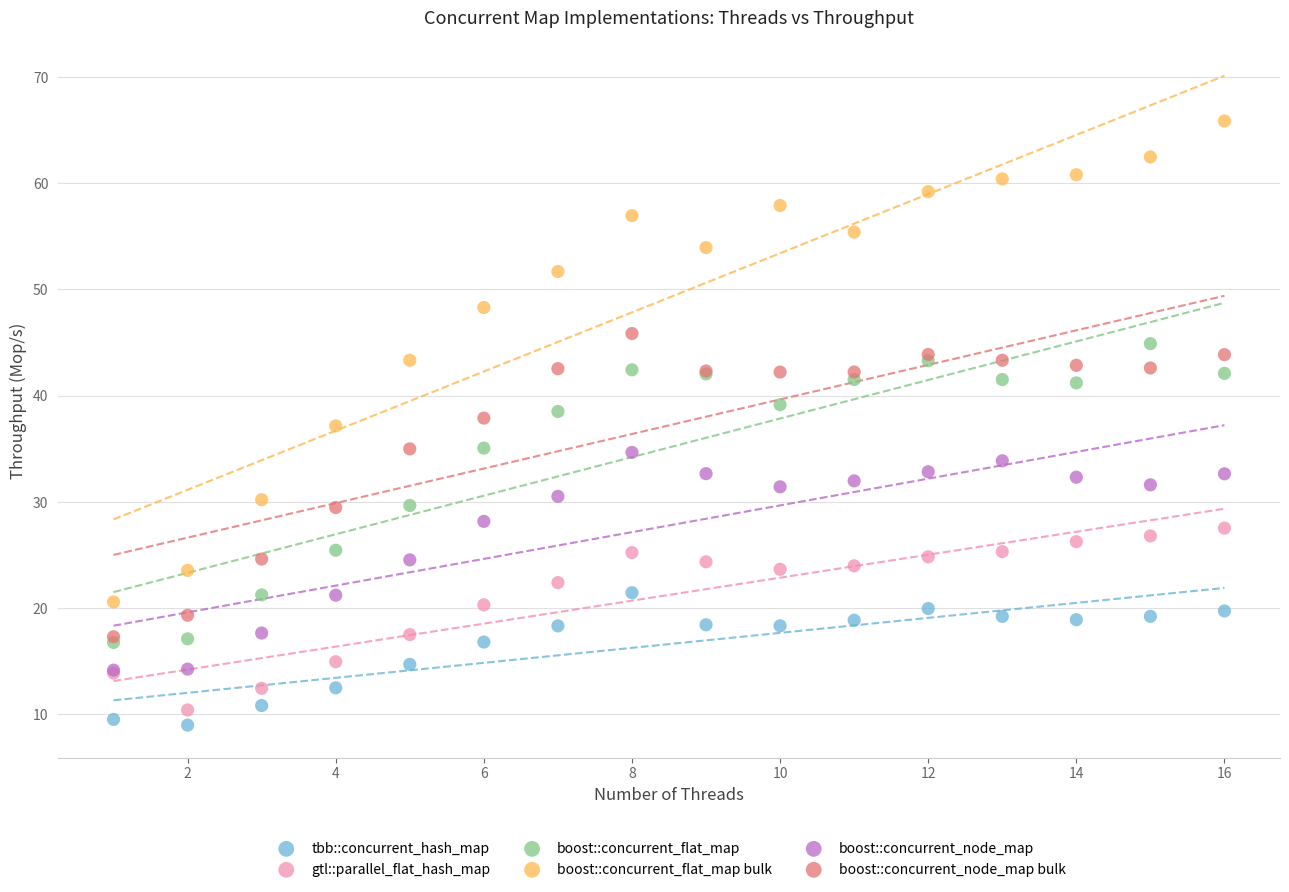

Which series contains the lowest Y value?

tbb::concurrent_hash_map